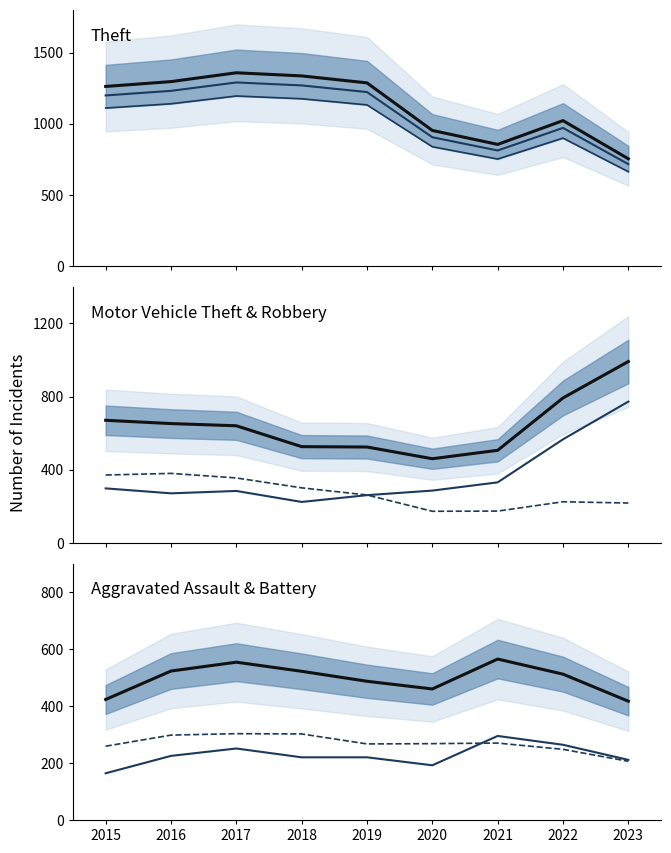

What is the approximate value of Aggravated Assault at 2022?

264